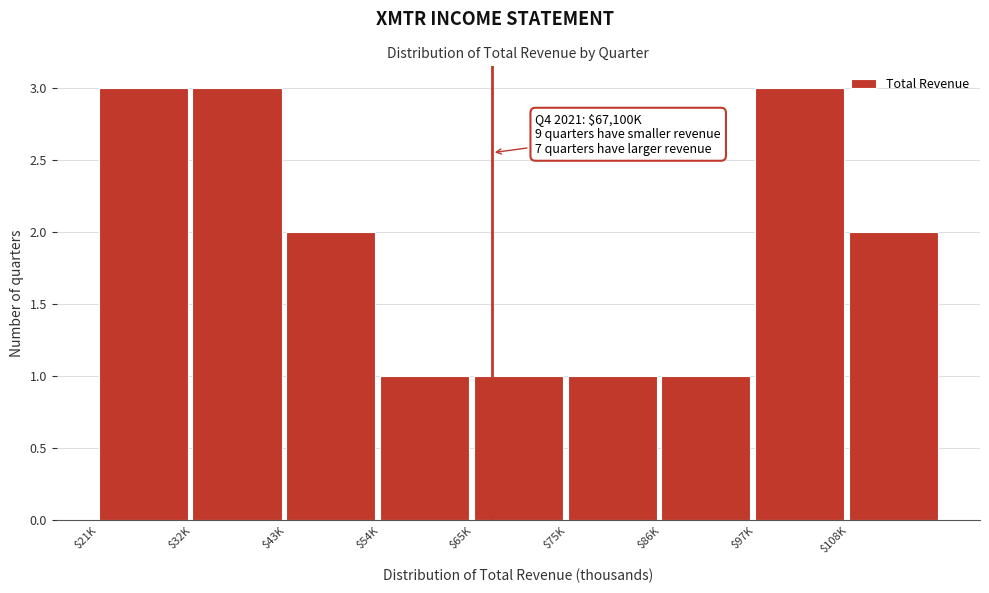

Reading left to right, transcribe all the data shown in this chart.

3	3	2	1	1	1	1	3	2